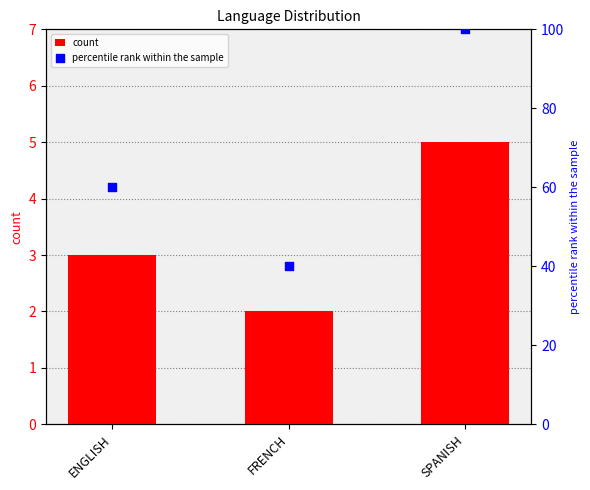

Which series has the largest Y range (max minus min)?

percentile rank within the sample